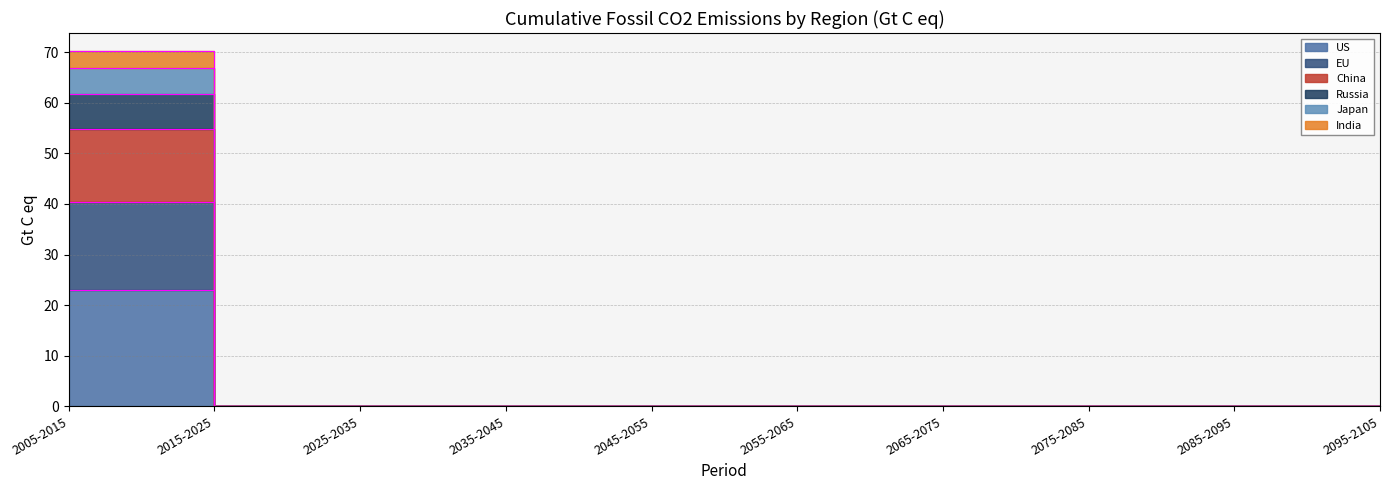

How many values in the Russia series exceed 0?

1